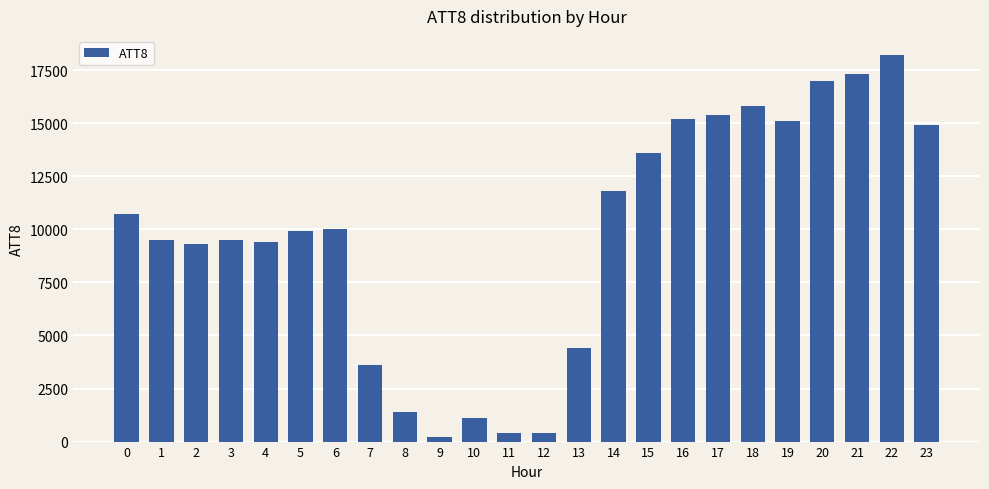

How many categories are shown in the chart?

24